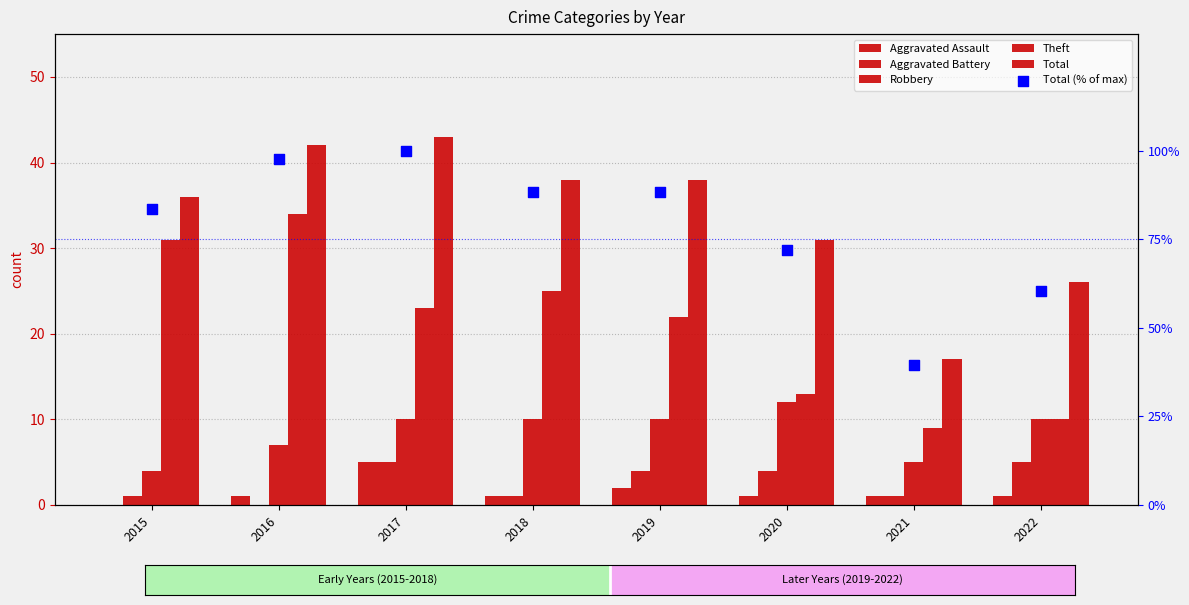

What is the total value across all series at 2016?

181.7